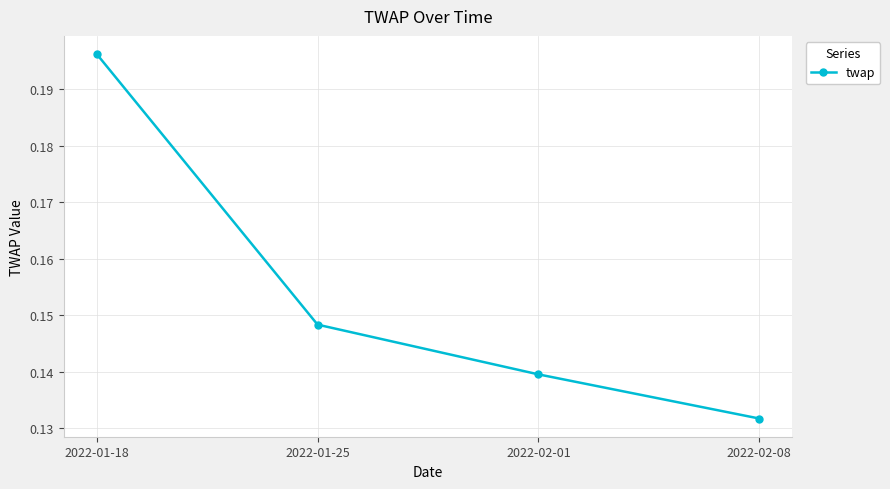

Where is the data nearest to the value 0?

2022-02-08